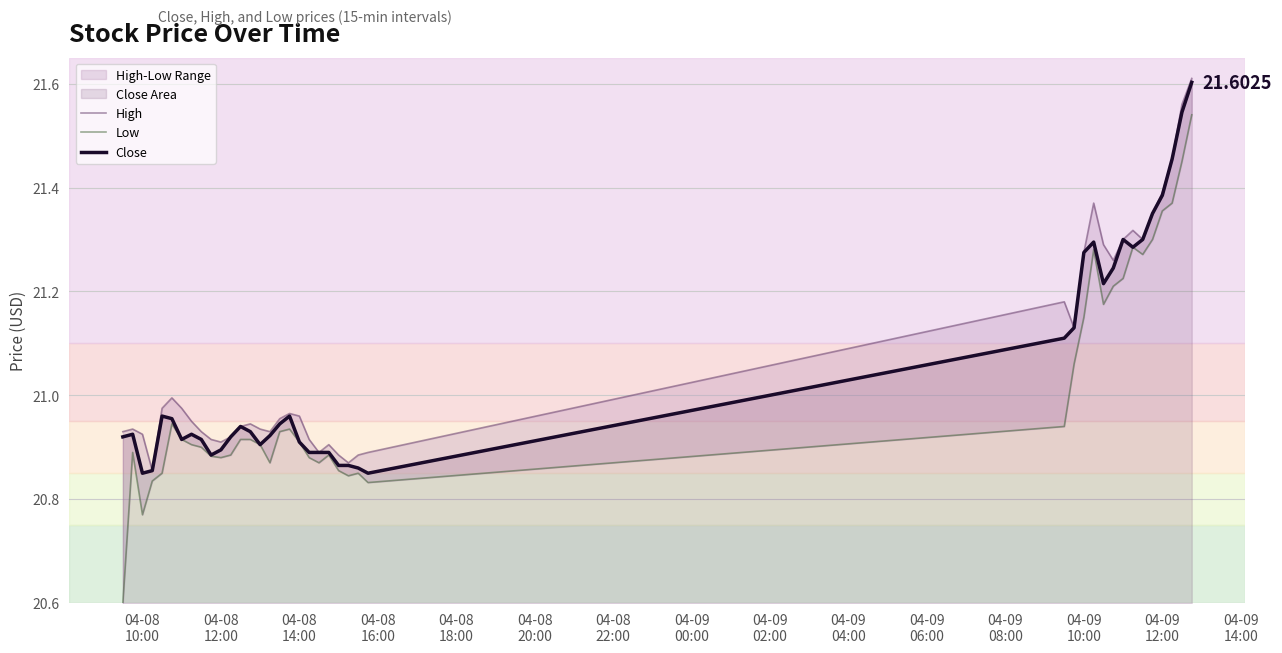

What is the maximum value for Close?

21.6